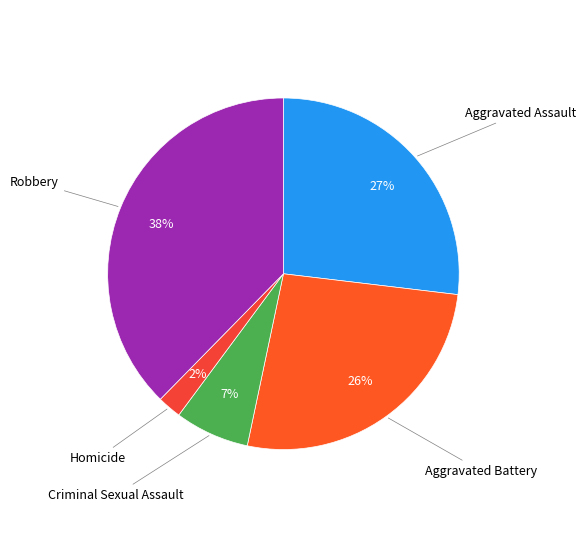

What is the smallest slice in the pie chart?

Homicide